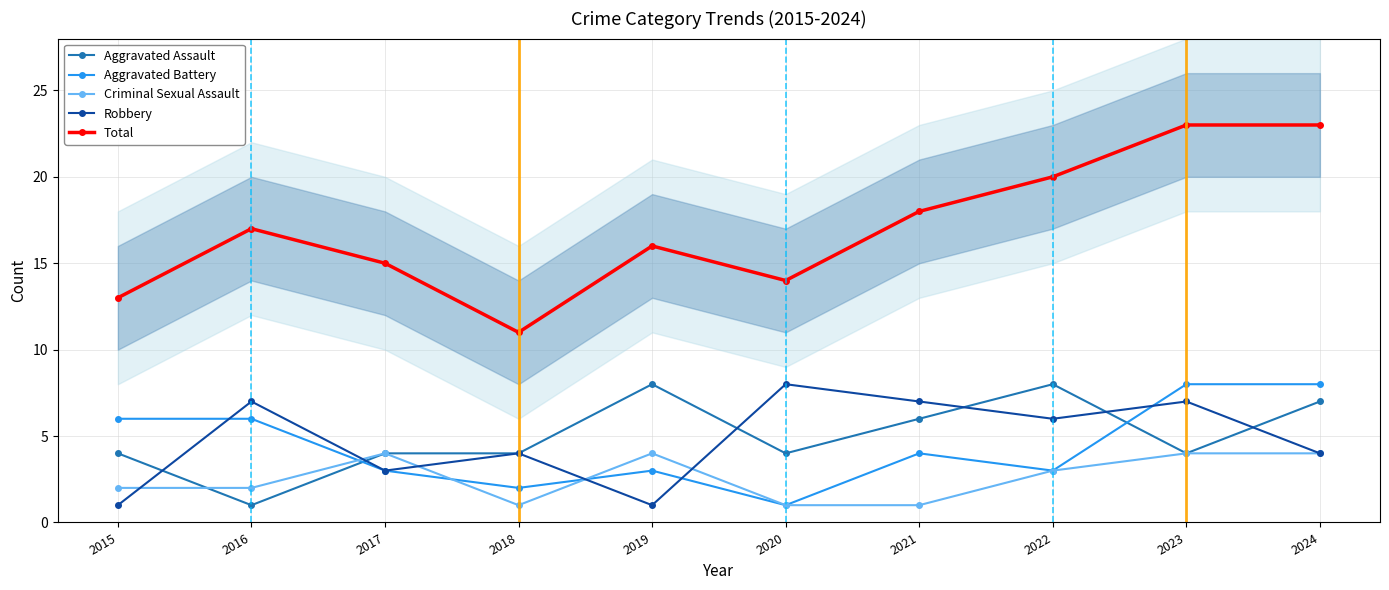

What are all the series names shown in the legend?

Aggravated Assault, Aggravated Battery, Criminal Sexual Assault, Robbery, Total